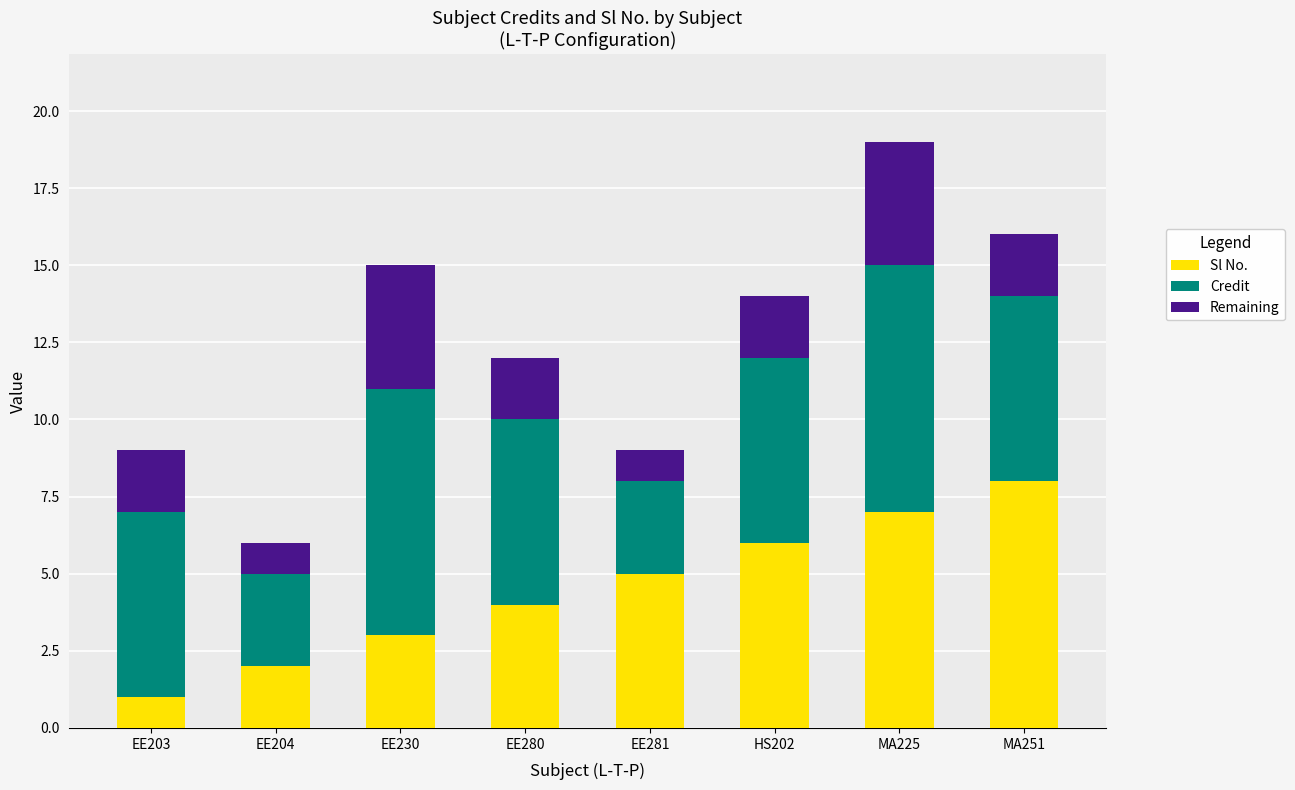

What is the sum of all Sl No. values?

36